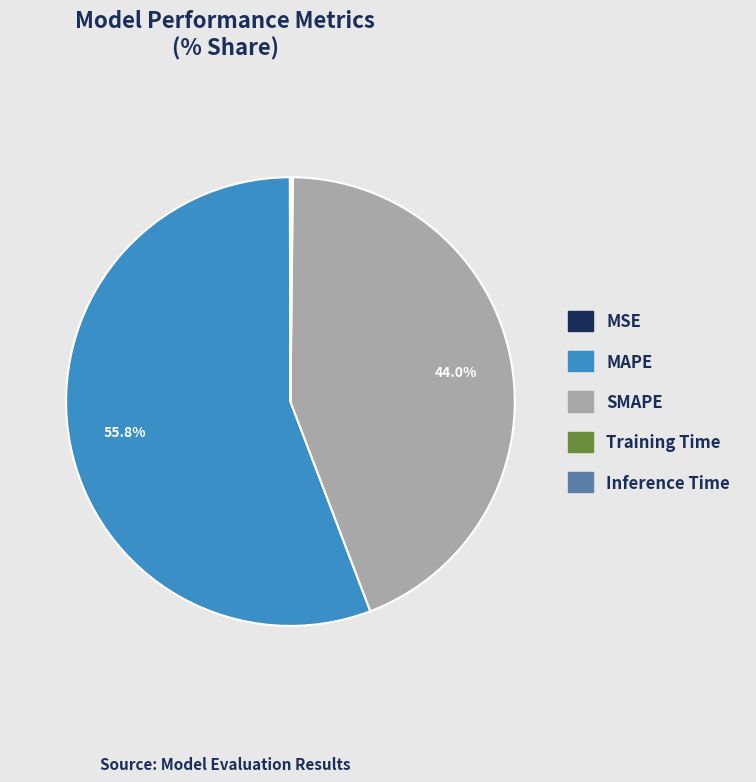

What percentage is NOT represented by SMAPE?

56.0%